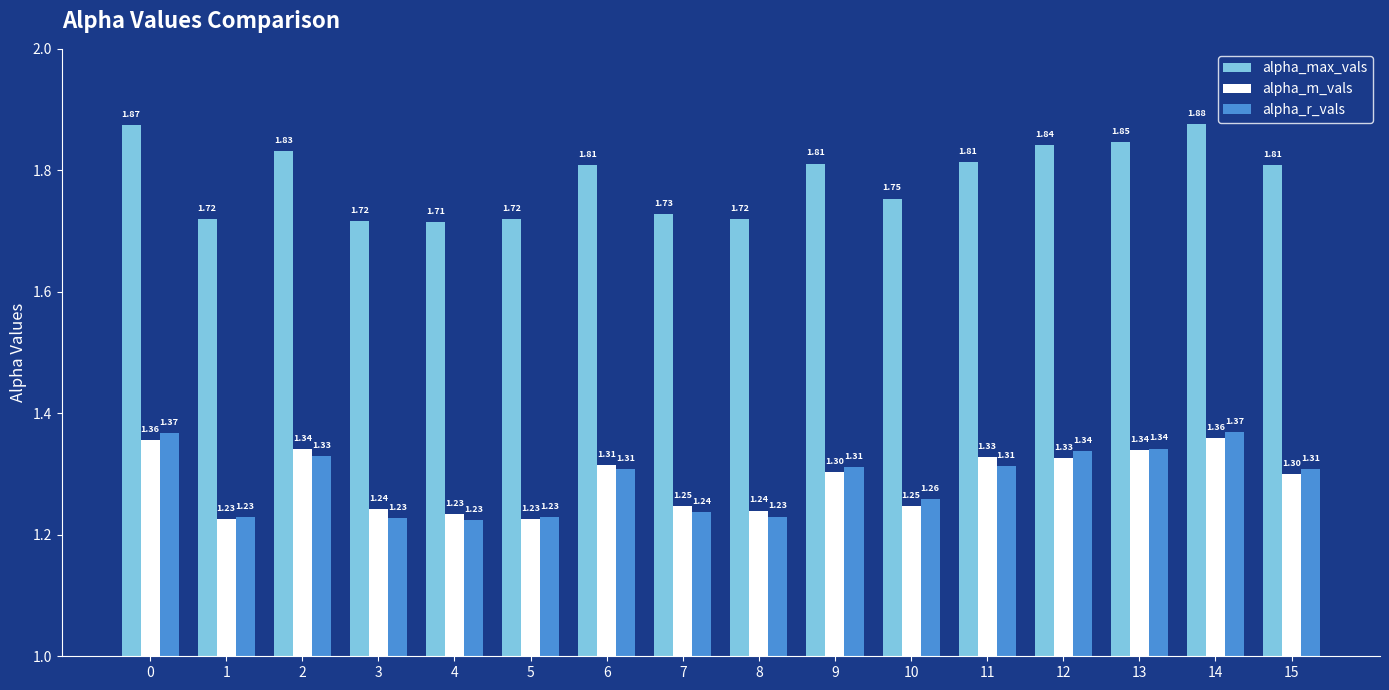

Which series changed the most between 4 and 12?

alpha_max_vals